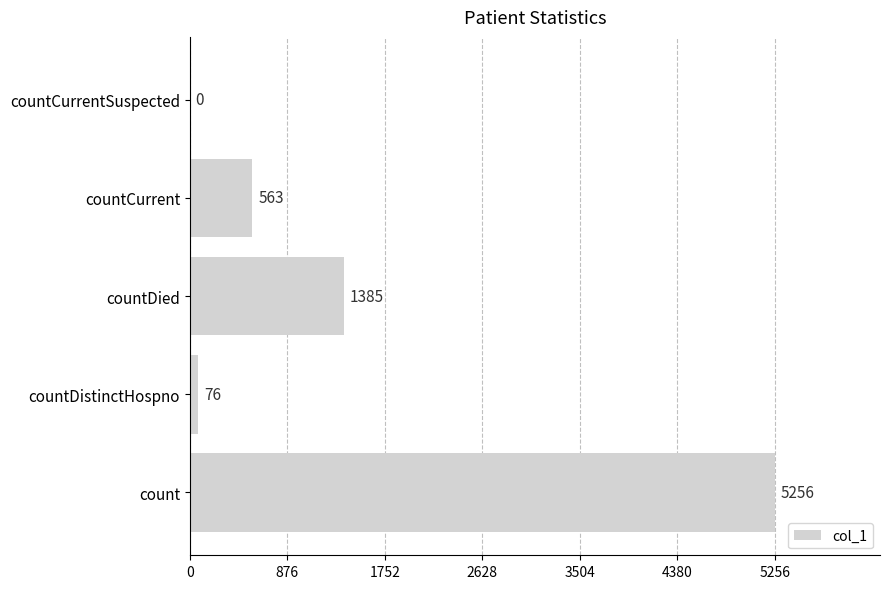

At which label is the value closest to 2628?

countDied